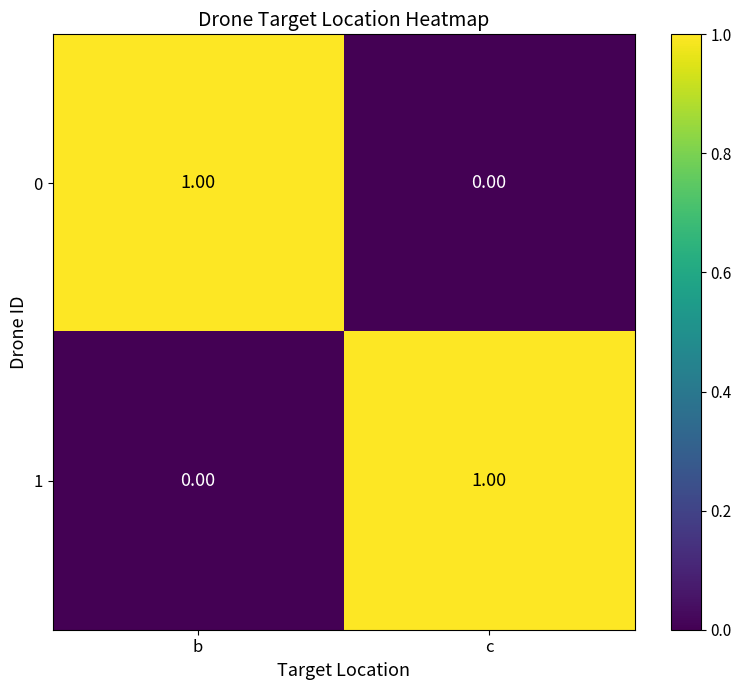

What is the total value across all series at c?

1